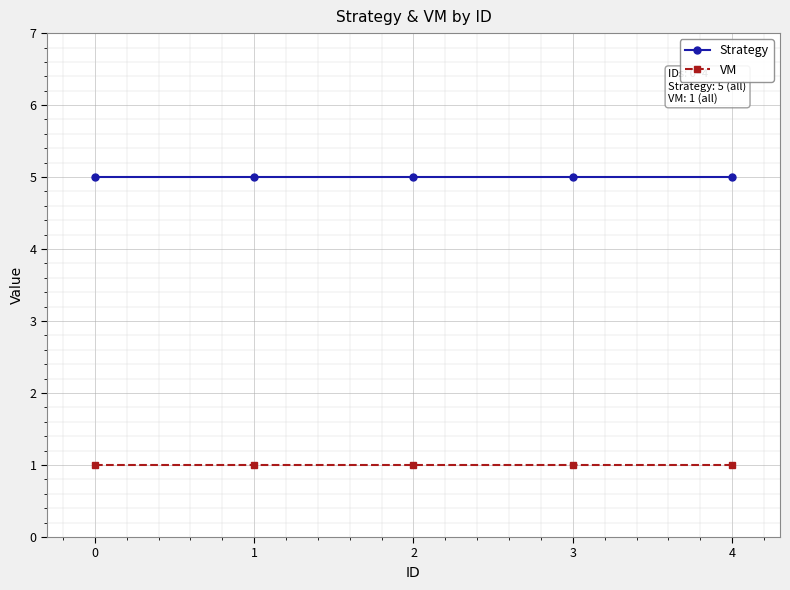

Does the chart display data point markers on the line(s)?

Yes